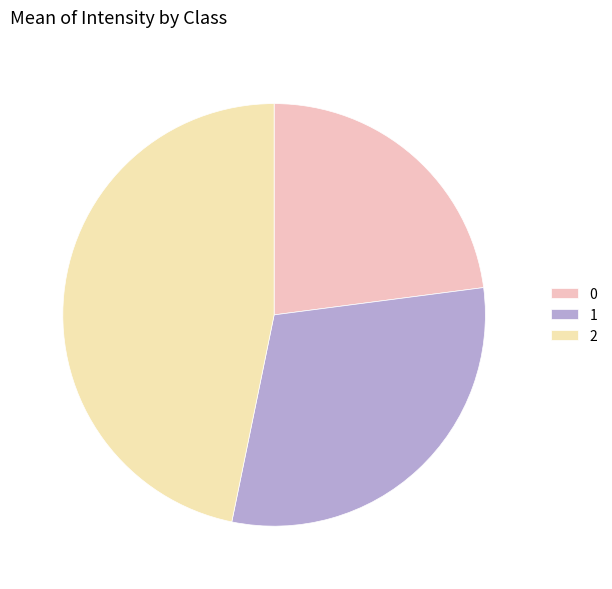

What is the ratio of the value at 0 to the value at 1?

0.8